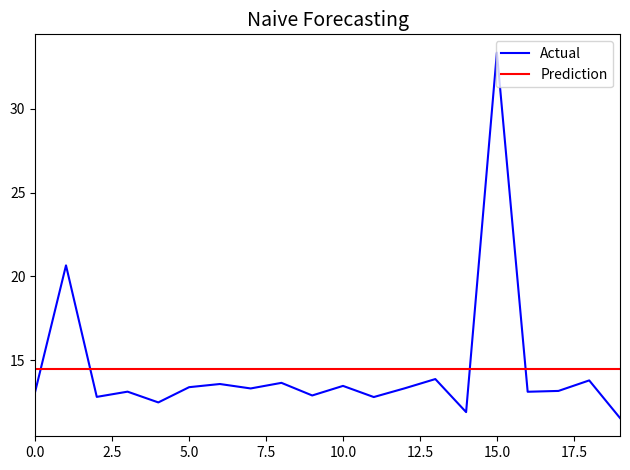

The Actual series shows 13.4 at 5.0. True or false?

True